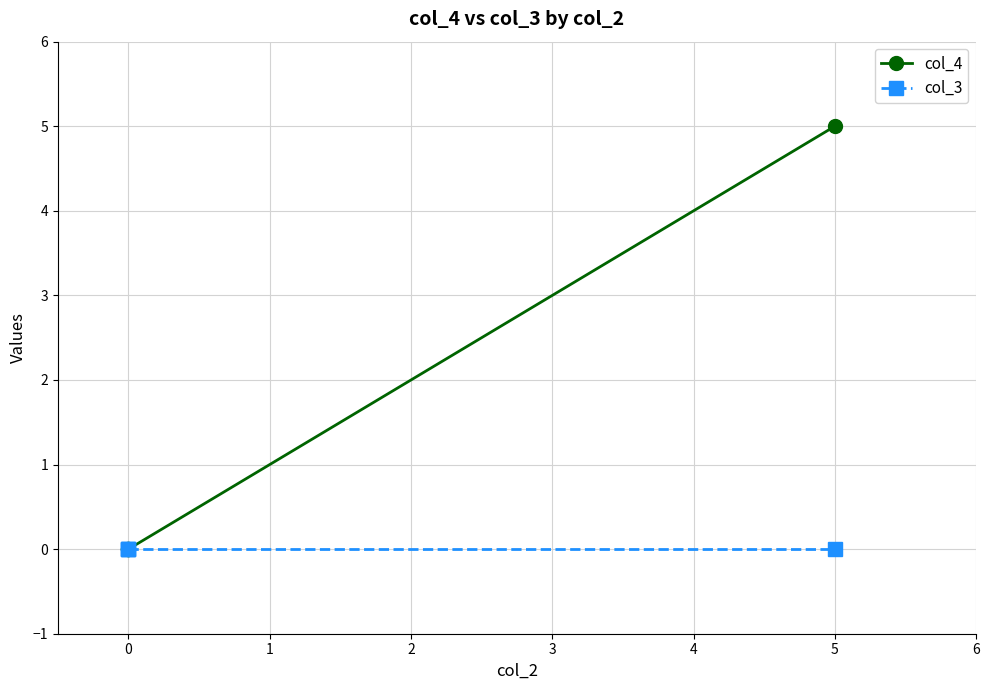

What are all the series names shown in the legend?

col_4, col_3